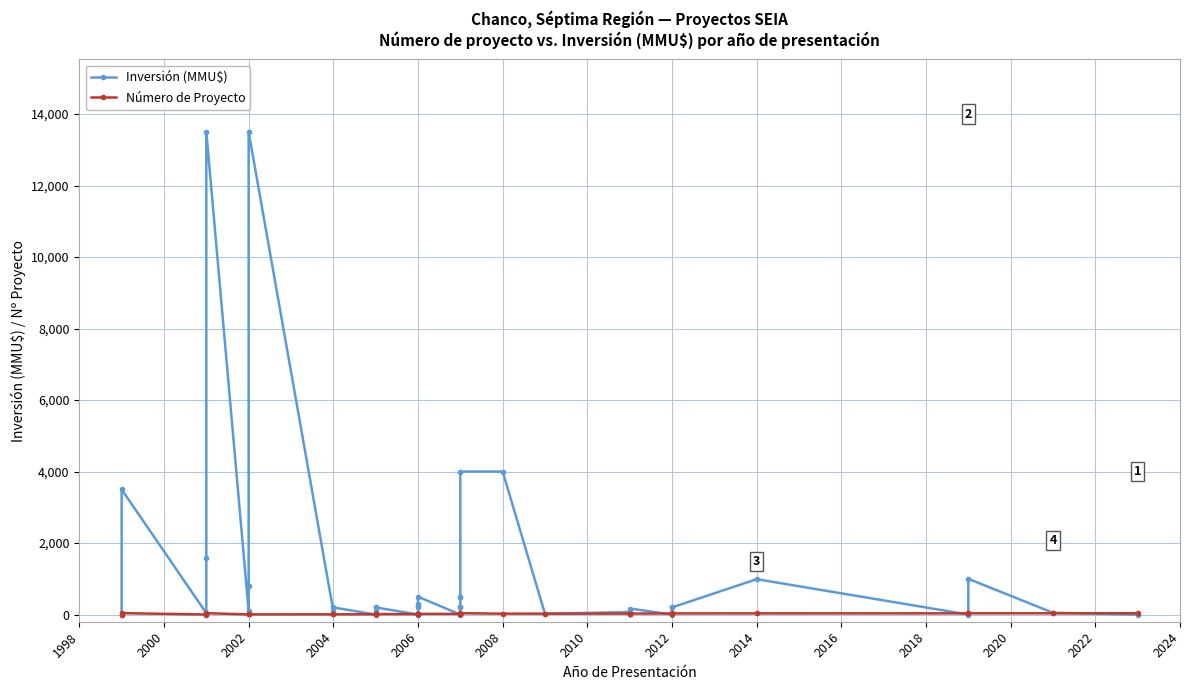

How many data points in Número de Proyecto are less than 21?

20